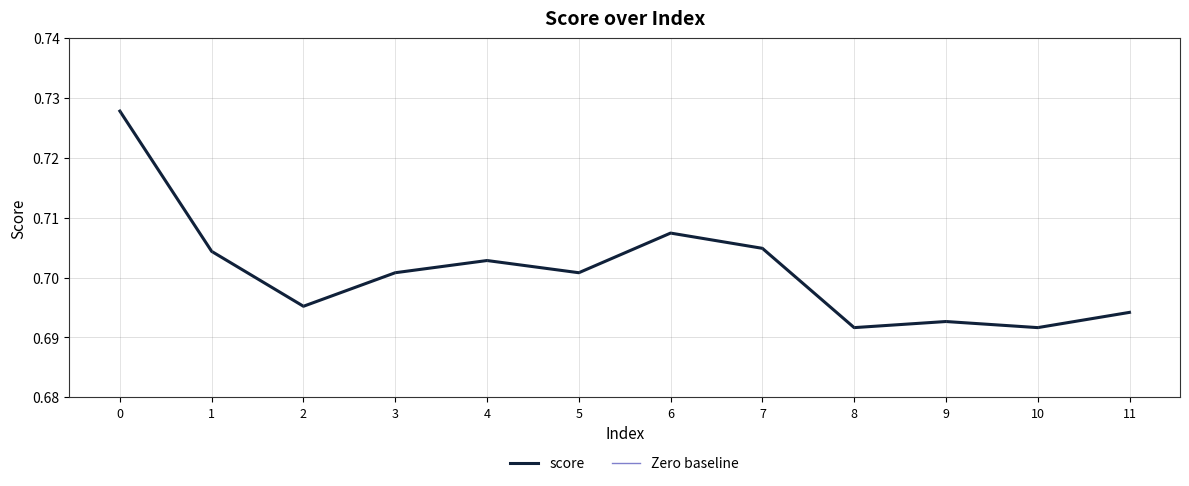

How many lines are shown in the chart?

1